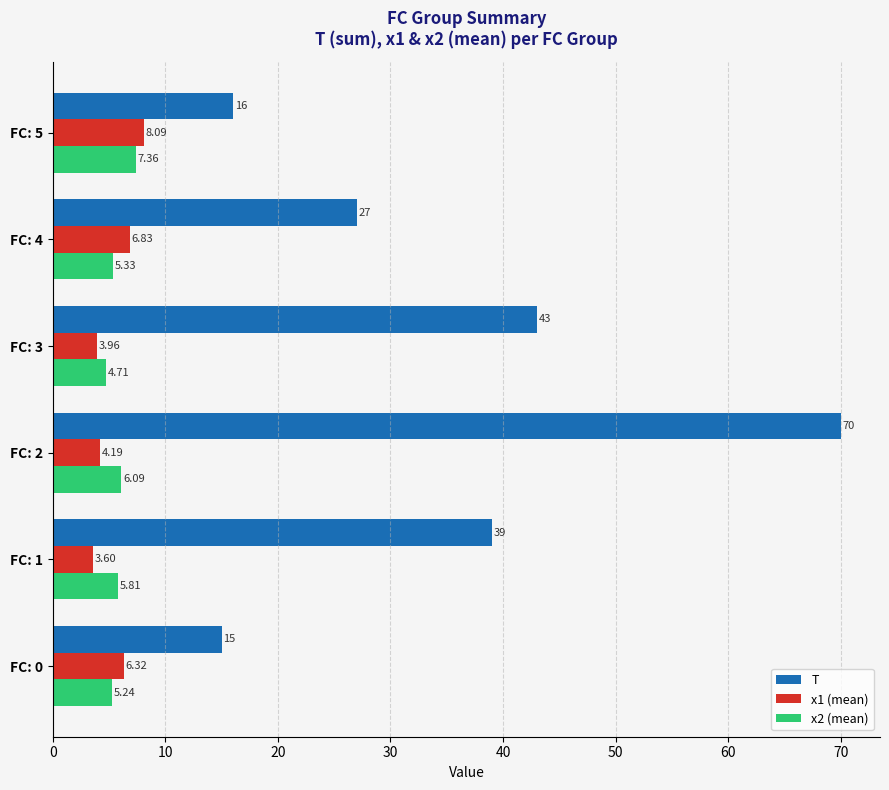

Count the number of categories in the chart.

6